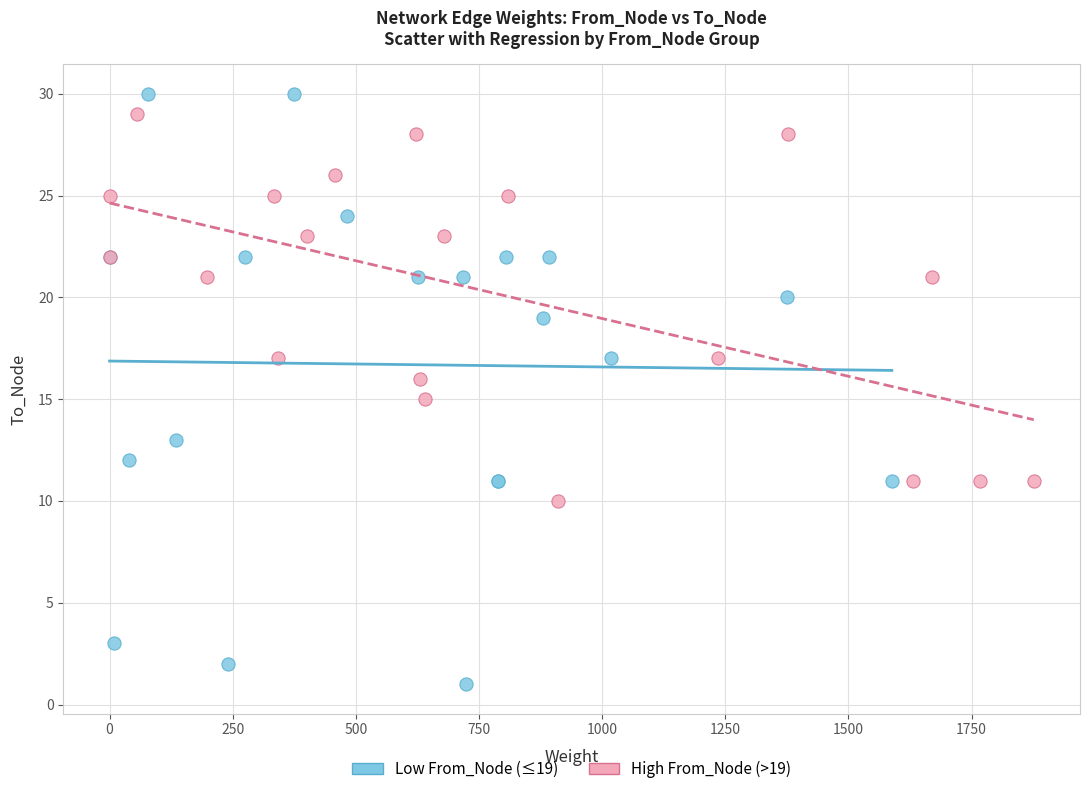

Which series has the largest Y range (max minus min)?

Low From_Node (≤19)